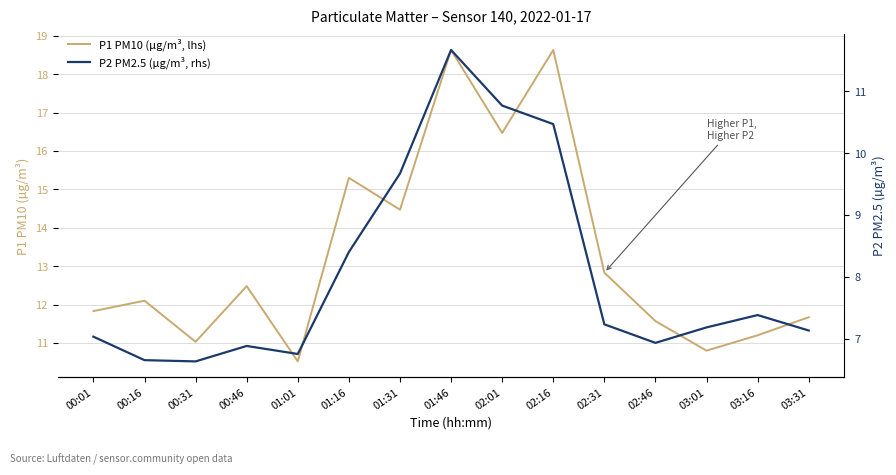

What is the difference between the P2 PM2.5 (µg/m³, rhs) values at 00:46 and 02:16?

3.6